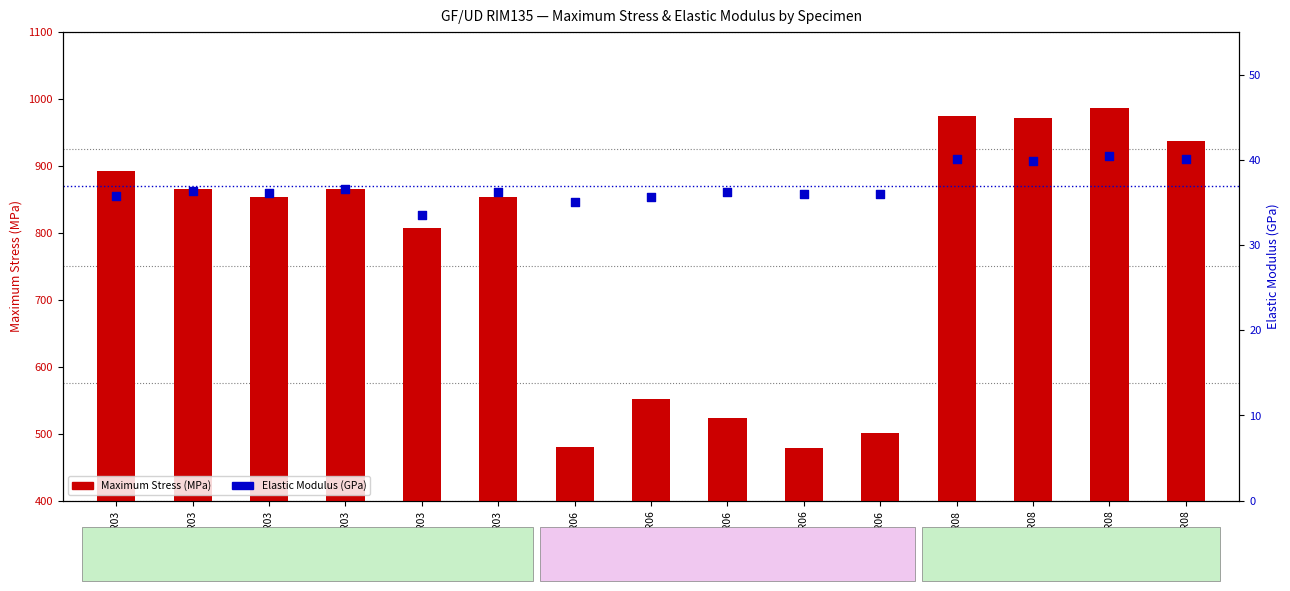

Which series has the widest spread of Y values?

Maximum Stress (MPa)